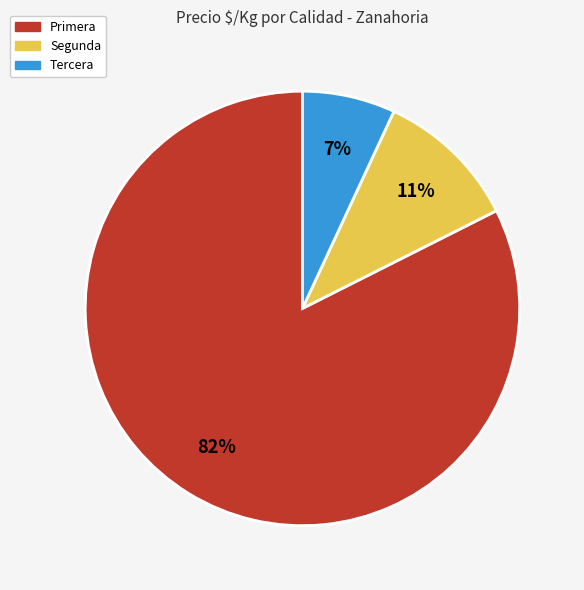

Is the sum of Primera and Tercera greater than half?

Yes